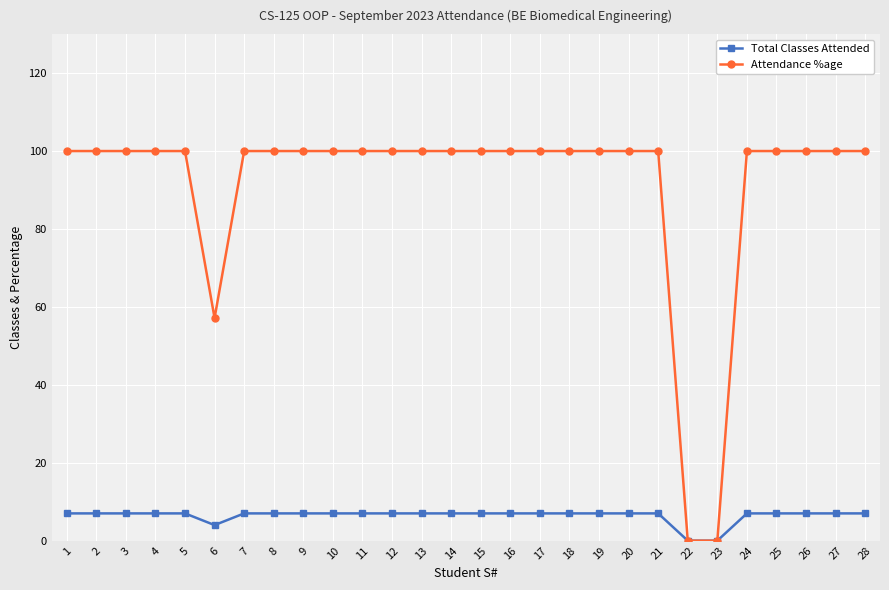

How many series are shown in this chart?

2